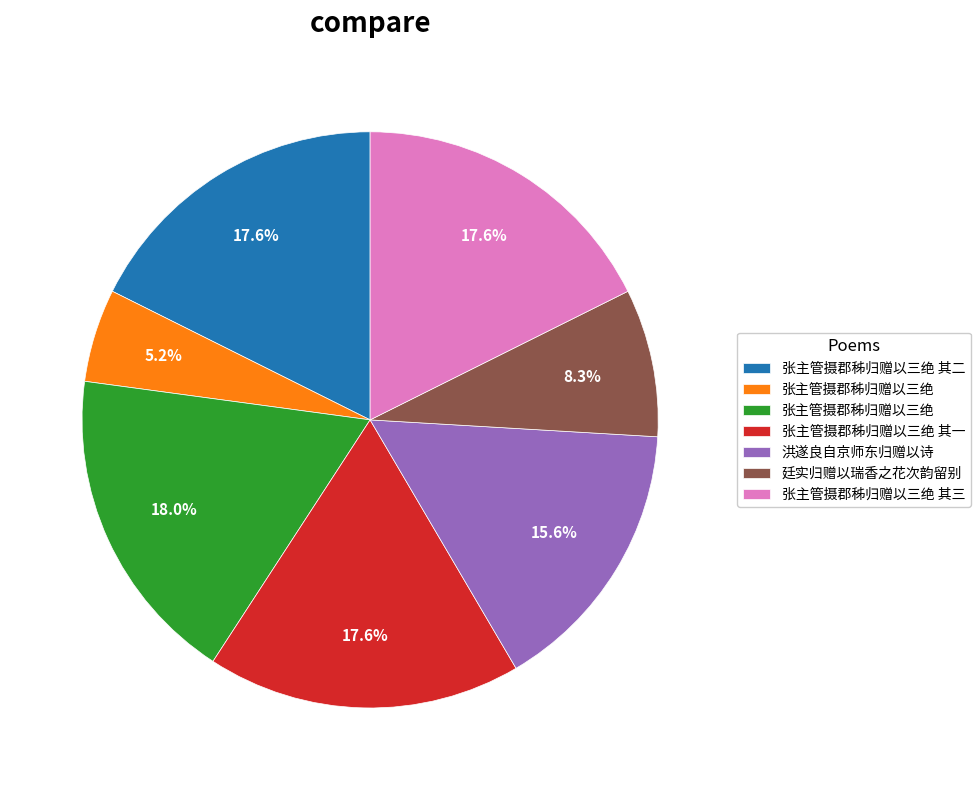

How many segments does this pie chart have?

7